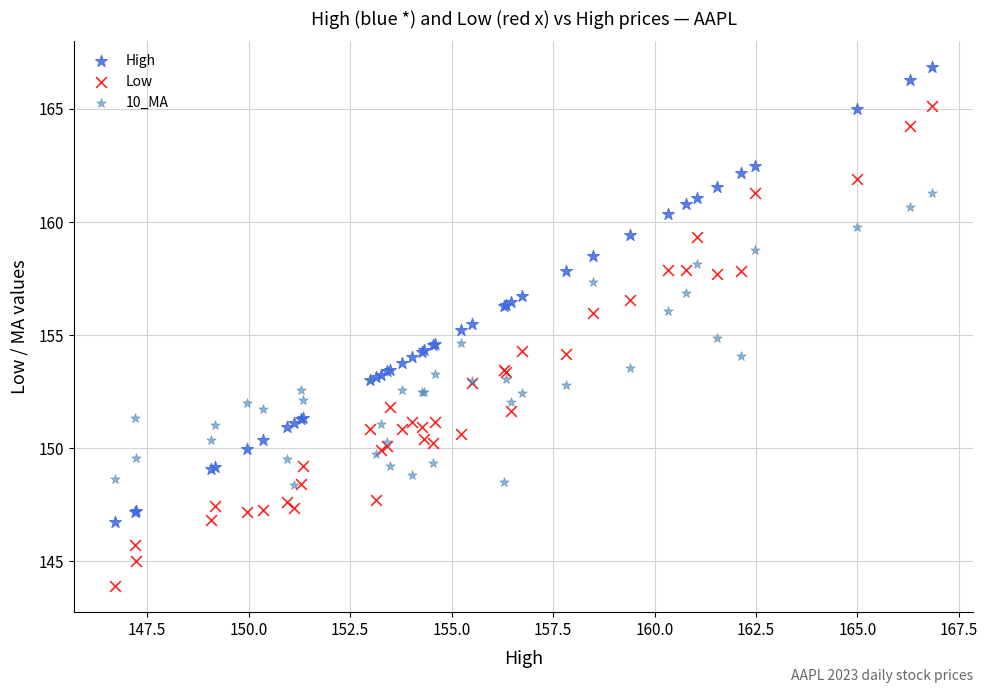

What are all the series names shown in the legend?

High, Low, 10_MA